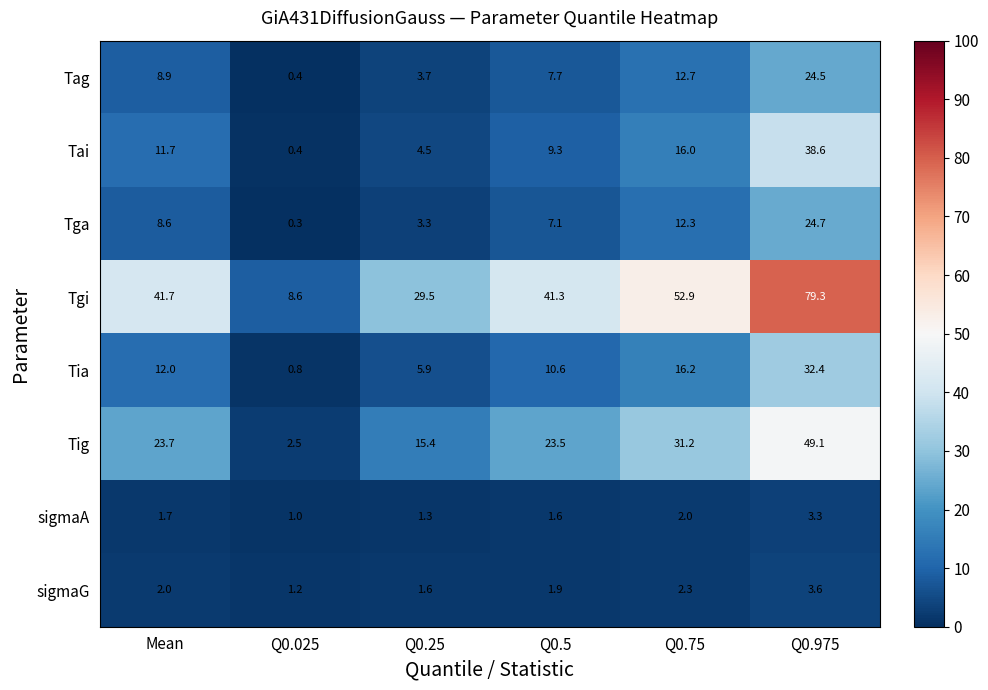

List the labels in order of Tia value, smallest first.

Q0.025, Q0.25, Q0.5, Mean, Q0.75, Q0.975